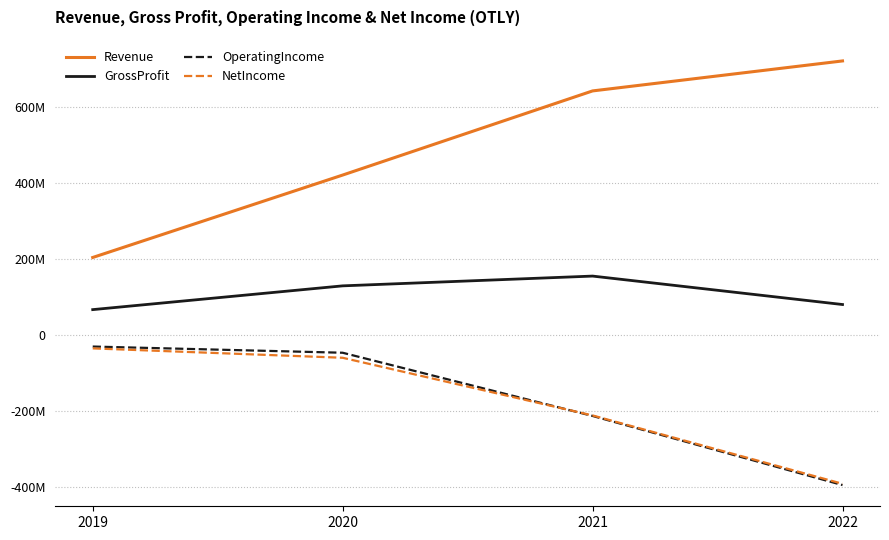

True or false: Revenue and NetIncome intersect in this chart.

False